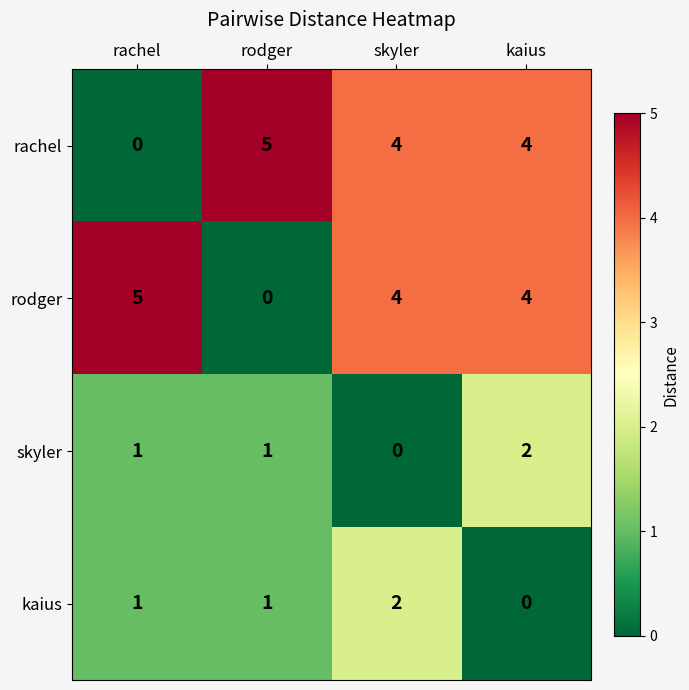

What is the spread (max minus min) of values at skyler?

4